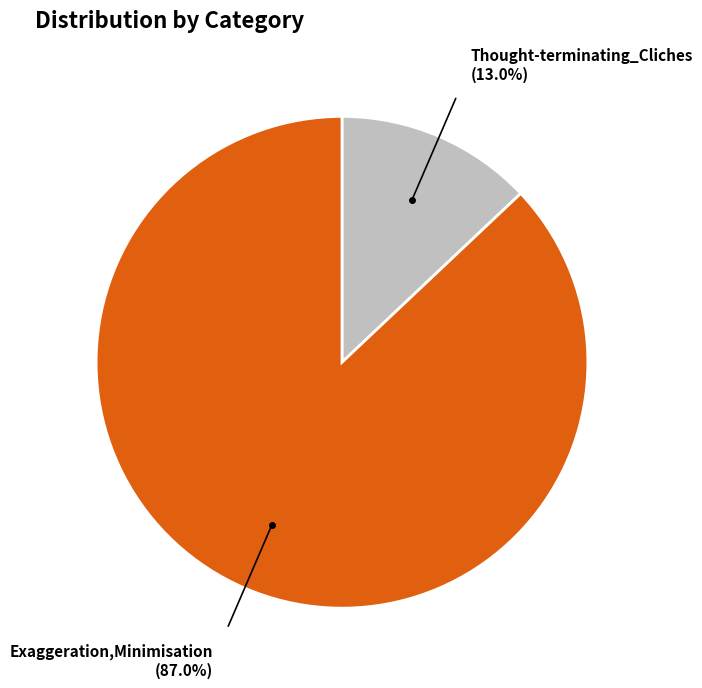

Which category has the smallest portion of the pie?

Thought-terminating_Cliches